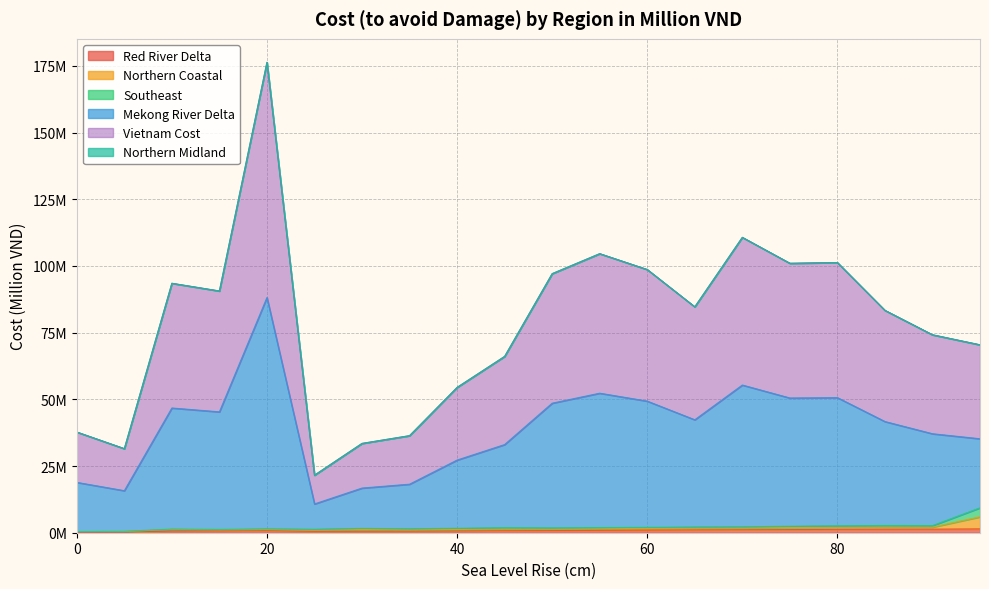

Is it true that Red River Delta equals 0.3 at 15?

False